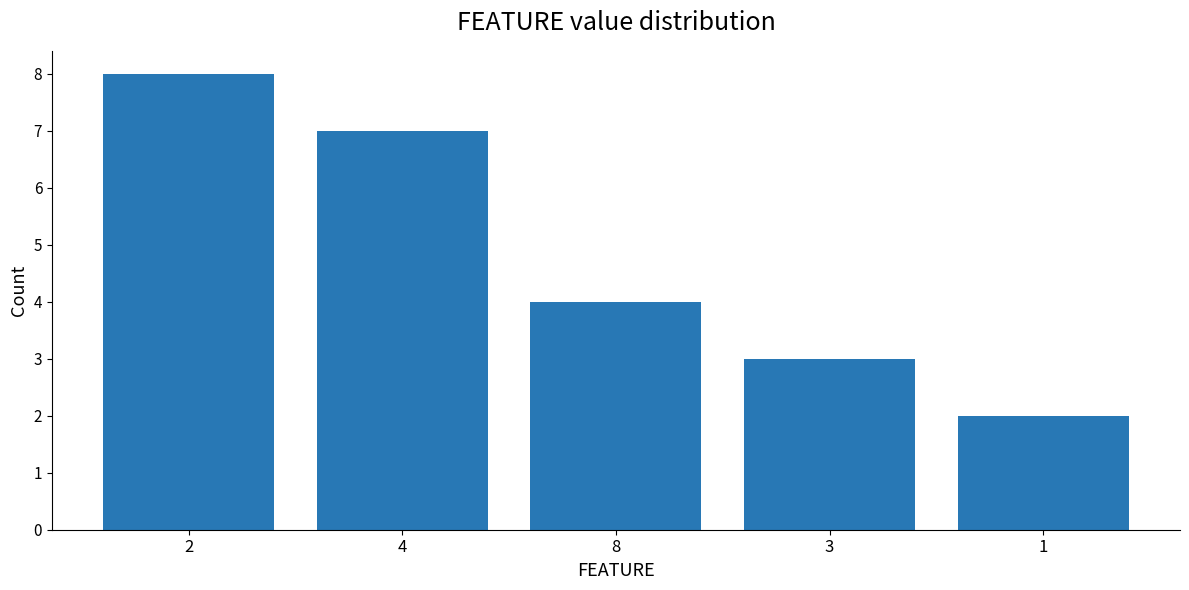

What position from the left is 4?

2